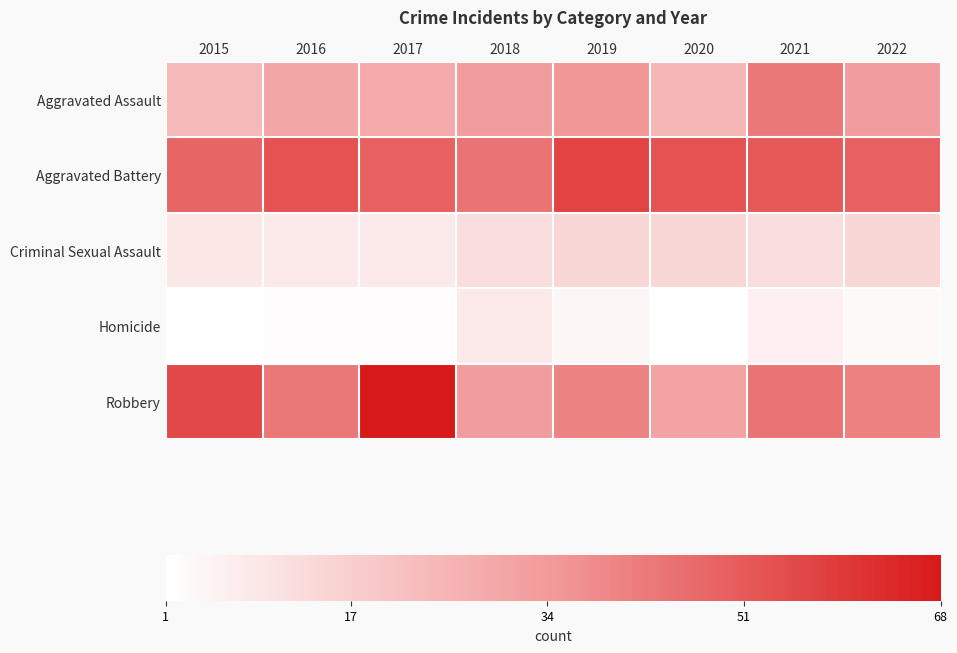

What is the maximum value shown in the chart?

68